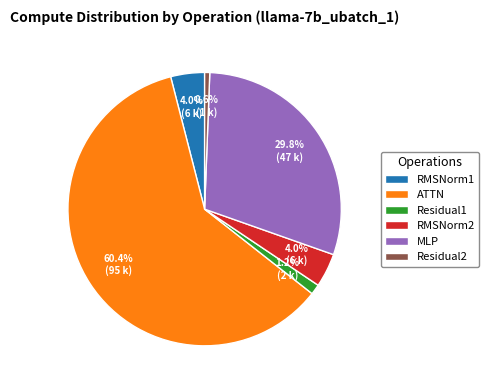

What is the smallest slice in the pie chart?

Residual2